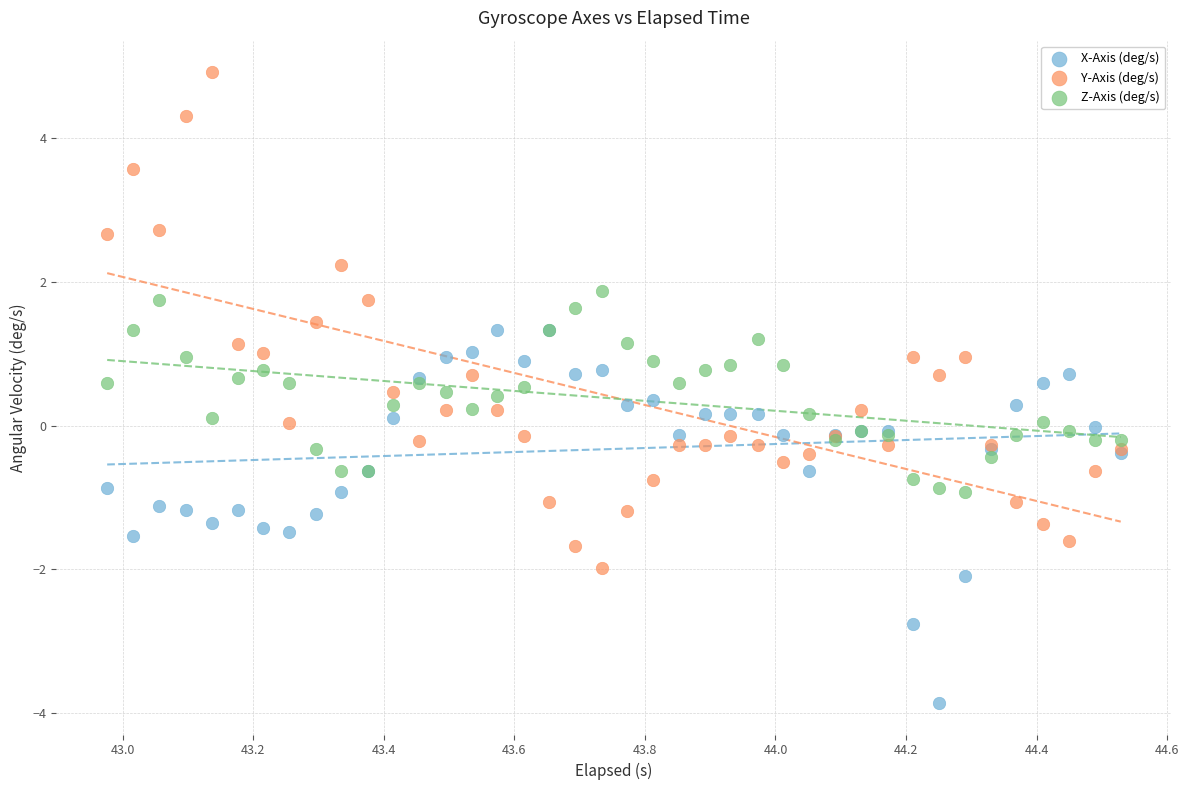

What are all the series names shown in the legend?

X-Axis (deg/s), Y-Axis (deg/s), Z-Axis (deg/s)